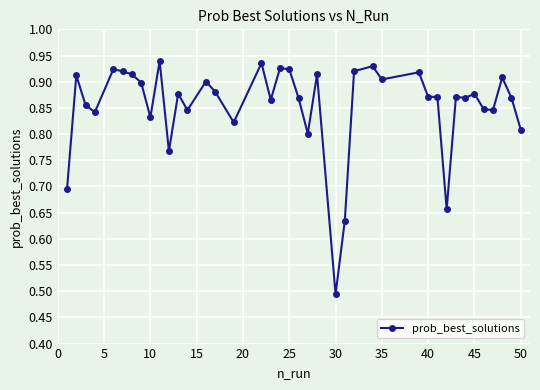

True or false: there are more than 2 points higher than both neighbors.

True